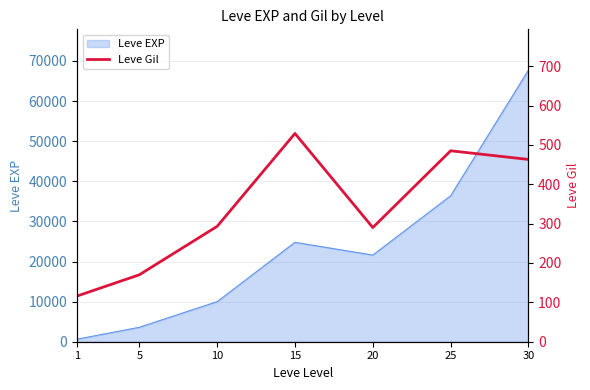

Reading left to right, what are all the values shown in this chart?

116	170	293	529	290	485	463